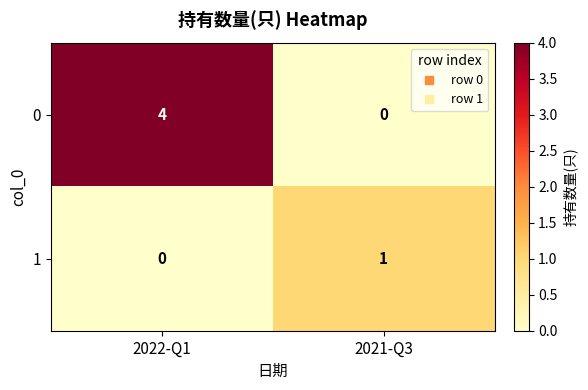

Which series has the largest total across all categories?

0